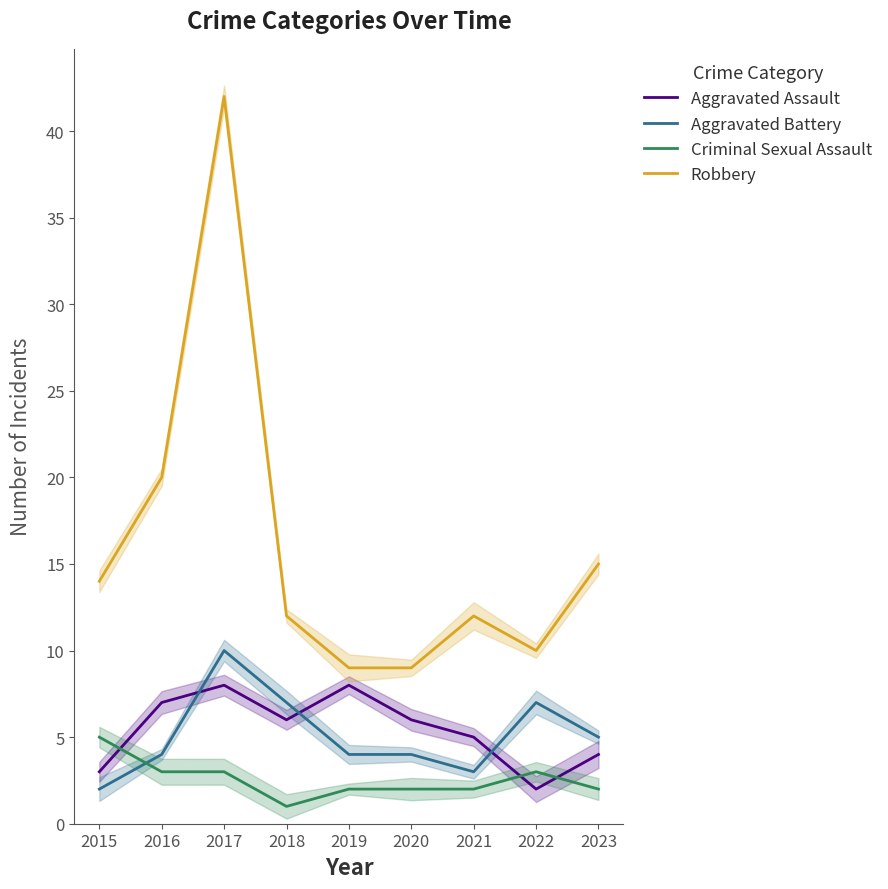

True or false: Criminal Sexual Assault and Aggravated Assault intersect in this chart.

True